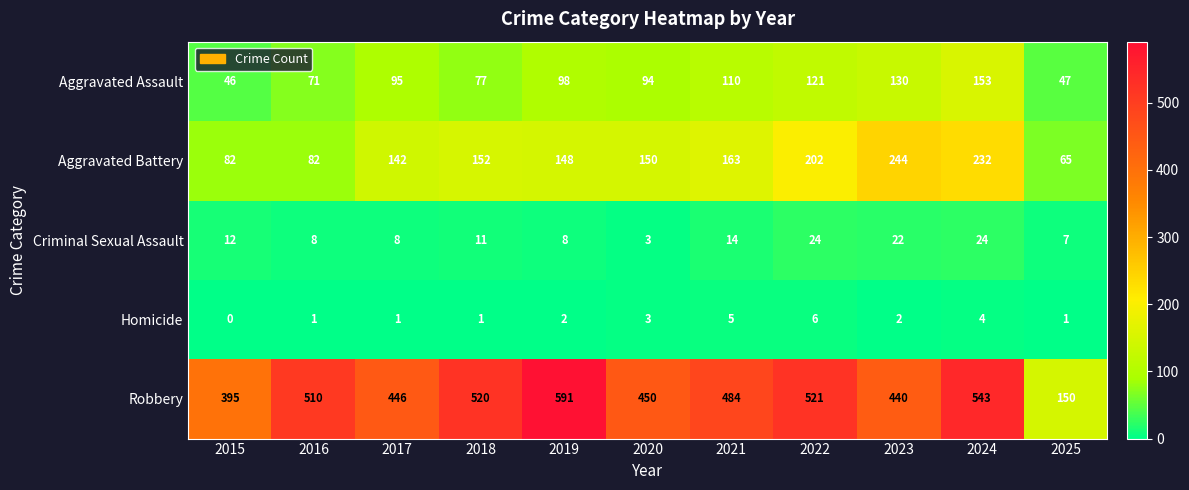

At 2017, list the series in order from smallest to largest.

Homicide, Criminal Sexual Assault, Aggravated Assault, Aggravated Battery, Robbery